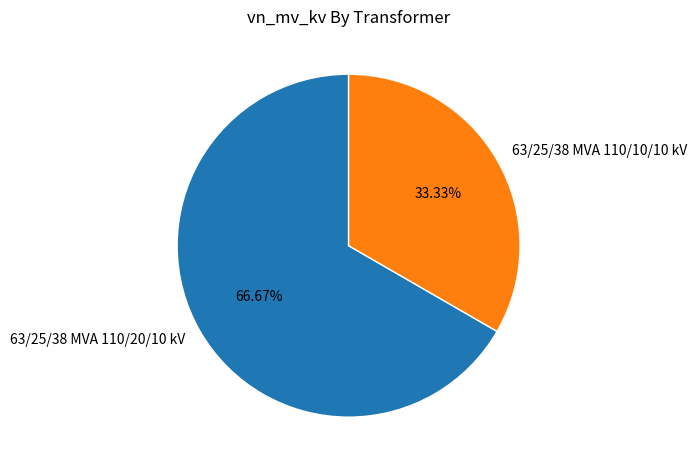

To the nearest percent, what is the average slice percentage?

50%